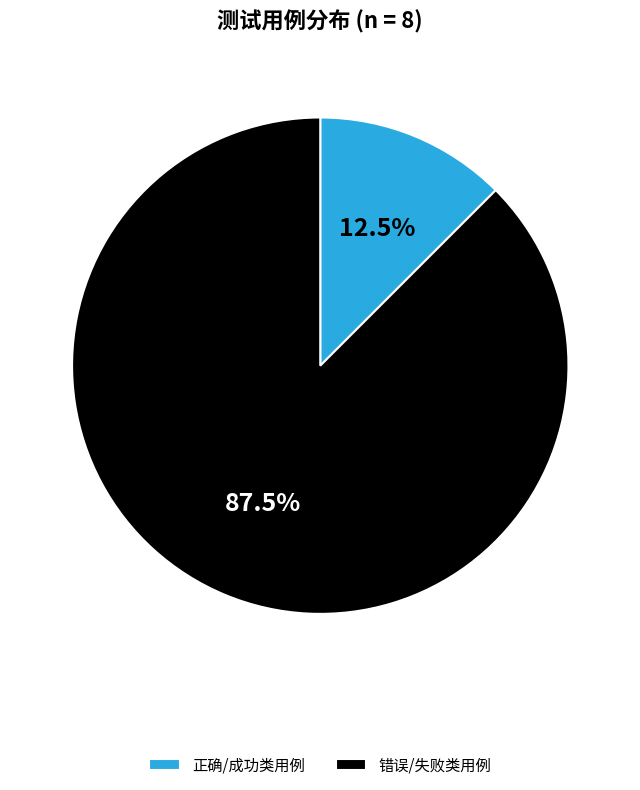

Is there a majority slice in this chart?

Yes